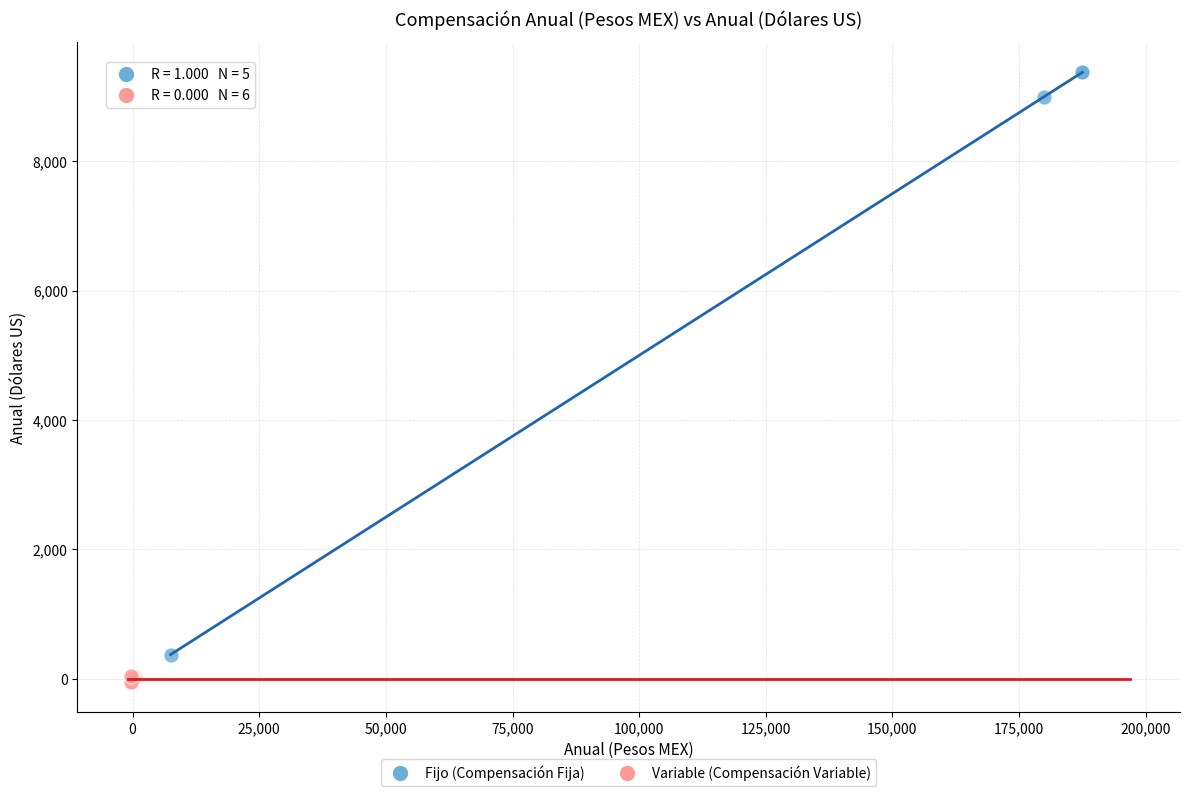

Which series reaches the maximum Y coordinate?

Fijo (Compensación Fija)